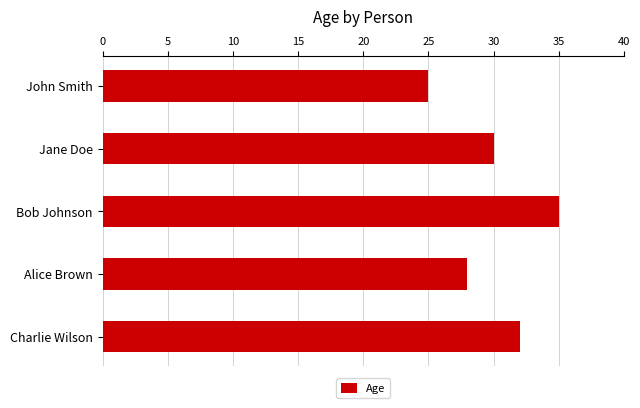

How many values are below 30?

2